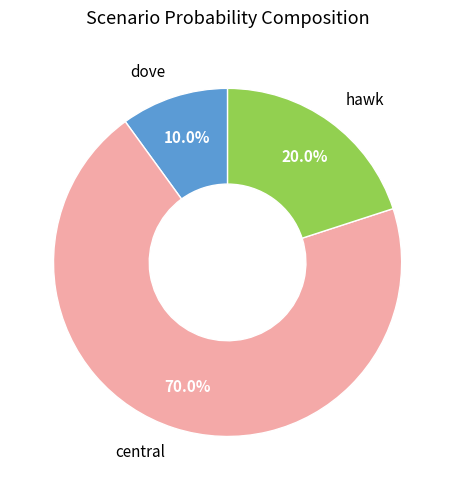

Does any single category account for the majority?

Yes